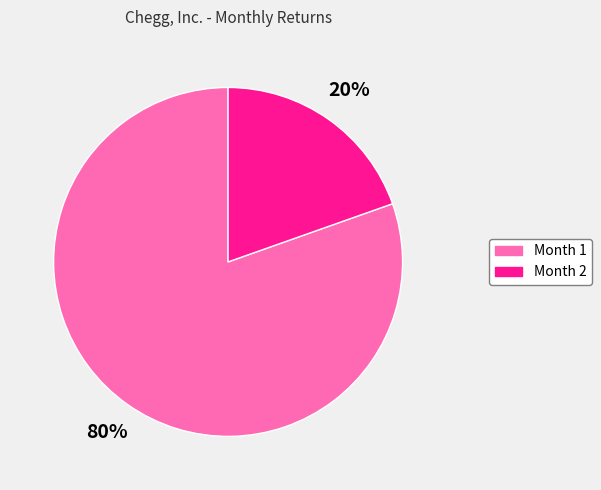

True or false: Month 2 accounts for 13% of the total.

False